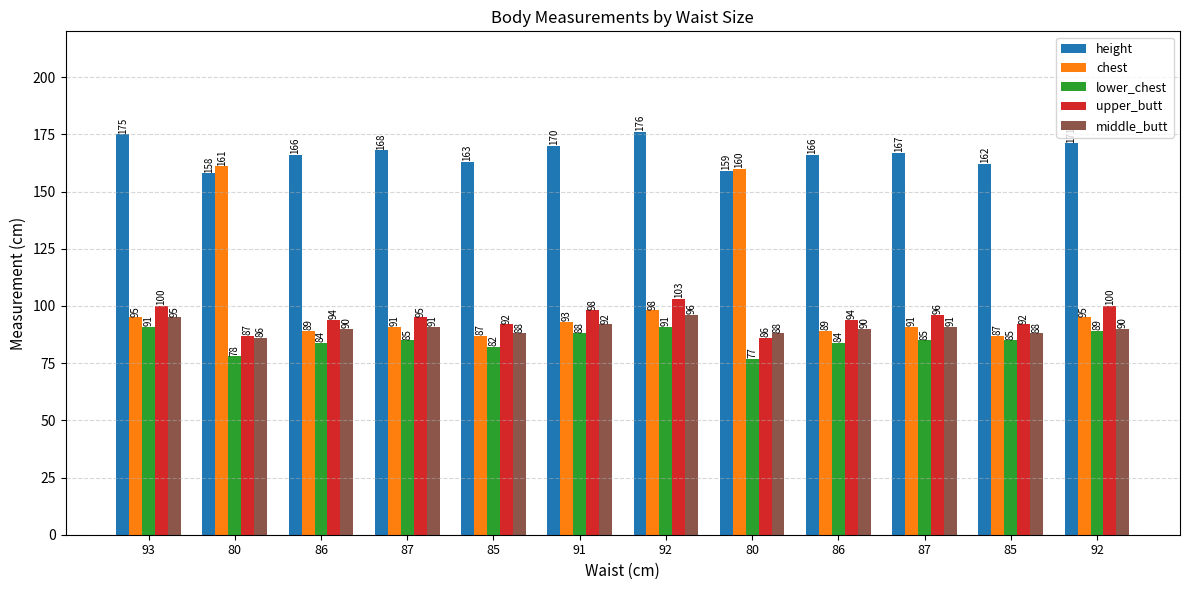

How many bars are there in total?

60